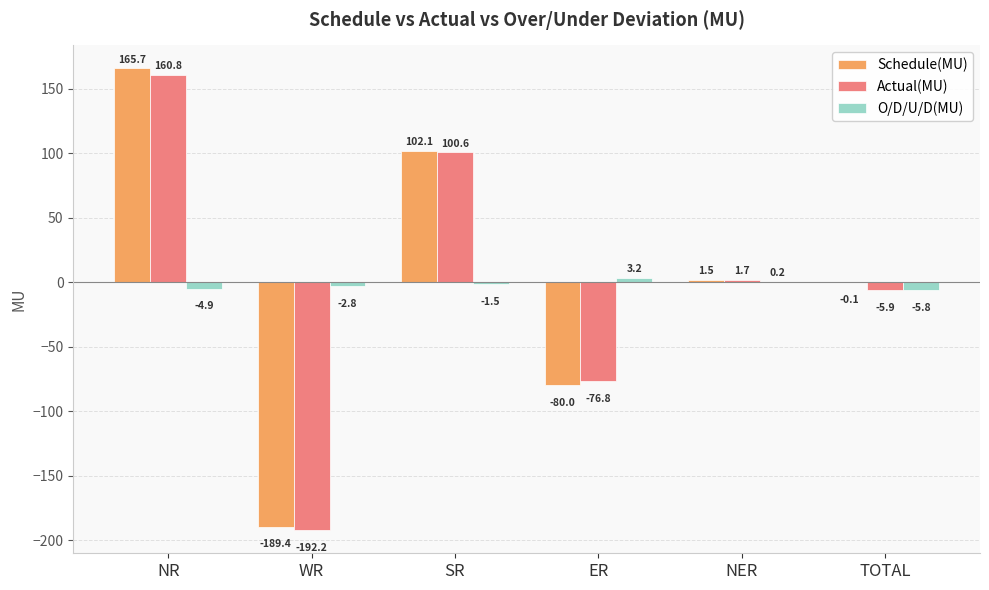

What are all the series names shown in the legend?

Schedule(MU), Actual(MU), O/D/U/D(MU)